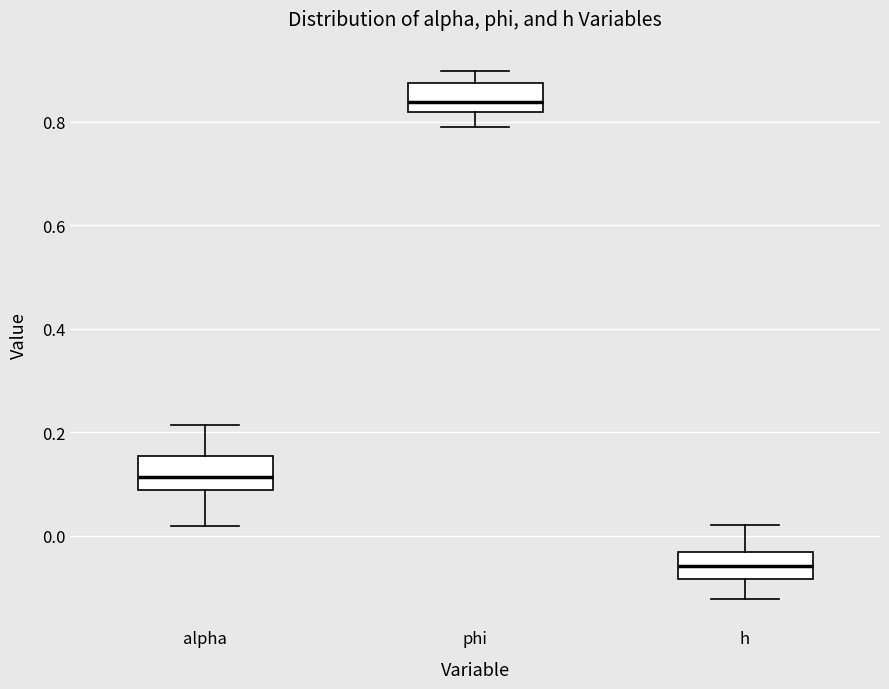

Reading left to right, transcribe this box plot: for each box, give where its median line is, the range the box spans, and where its two whiskers end, as read against the y-axis. The values are not printed on the chart, so give them approximately, as read against the axis.

alpha: median 0.12, box 0.08 to 0.16, whiskers 0.02 to 0.22
phi: median 0.84, box 0.82 to 0.88, whiskers 0.78 to 0.90
h: median -0.06, box -0.08 to -0.04, whiskers -0.12 to 0.02